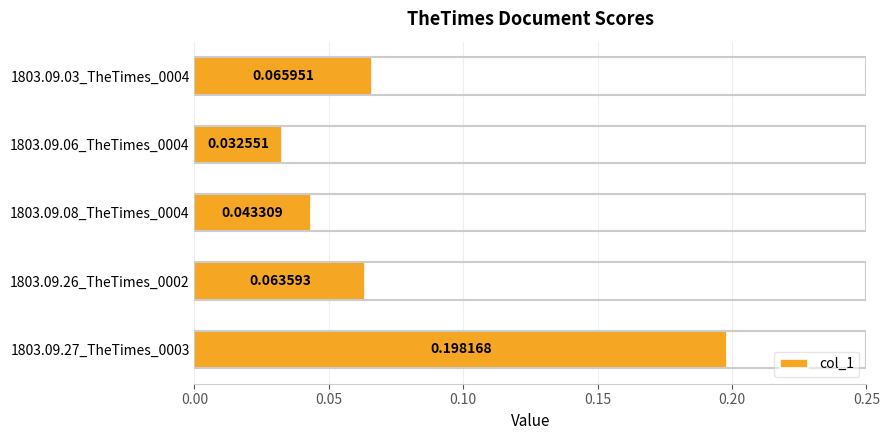

List the labels in order of value, largest first.

1803.09.27_TheTimes_0003, 1803.09.03_TheTimes_0004, 1803.09.26_TheTimes_0002, 1803.09.08_TheTimes_0004, 1803.09.06_TheTimes_0004